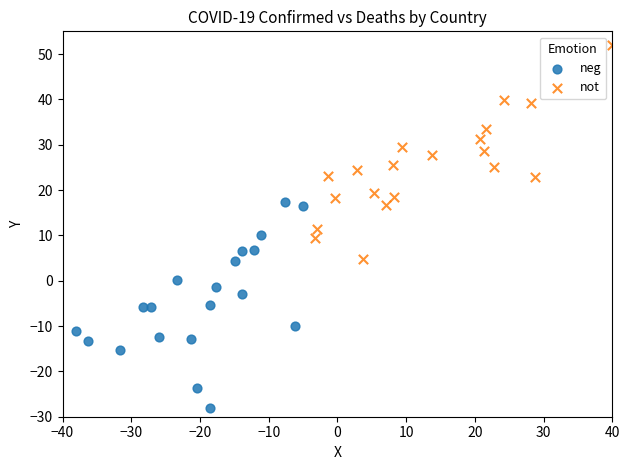

Which series contains the highest Y value?

not